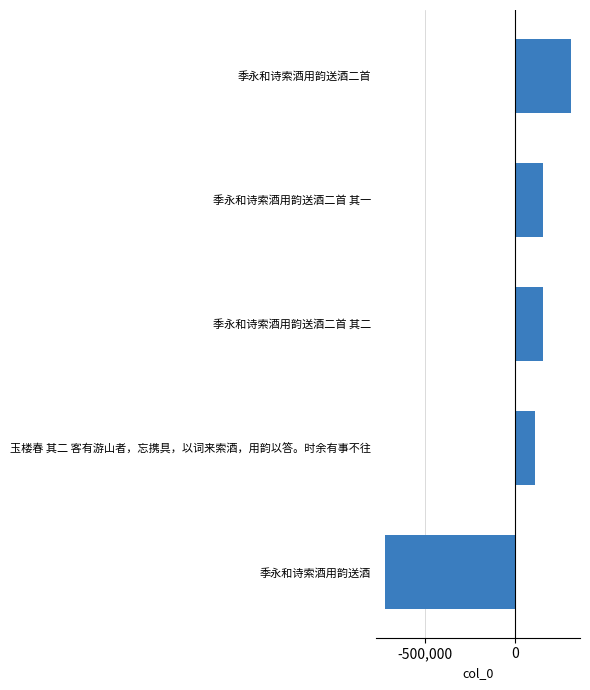

The value at 季永和诗索酒用韵送酒二首 其二 is 153693.8. True or false?

True